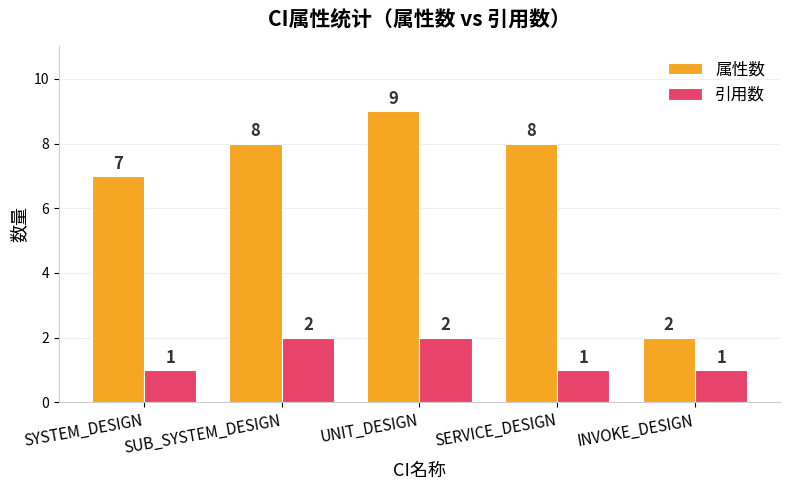

Rank the series by their average value, from highest to lowest.

属性数, 引用数